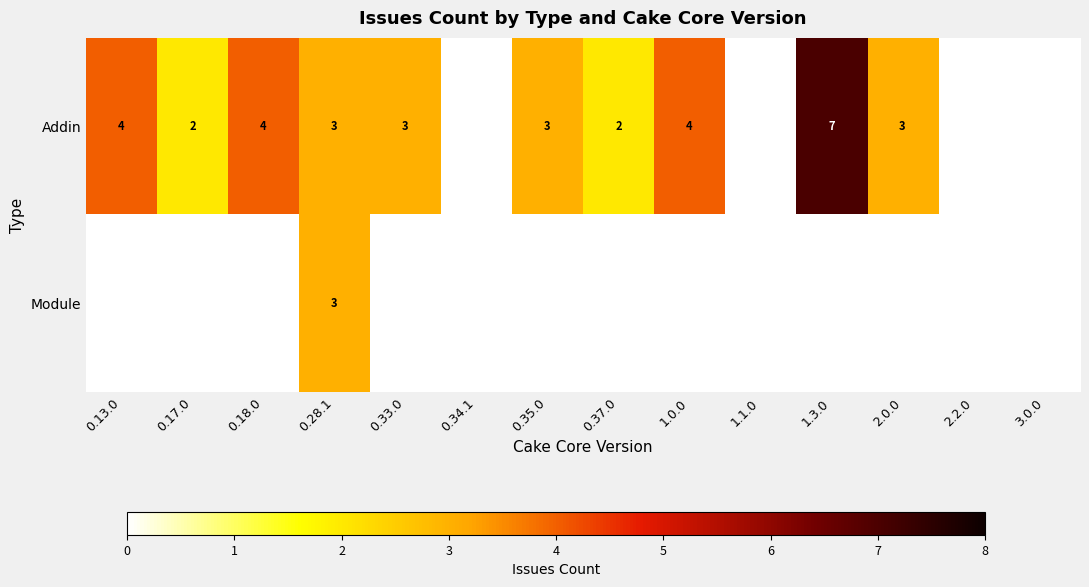

The Module series shows 3 at 0.28.1. True or false?

True